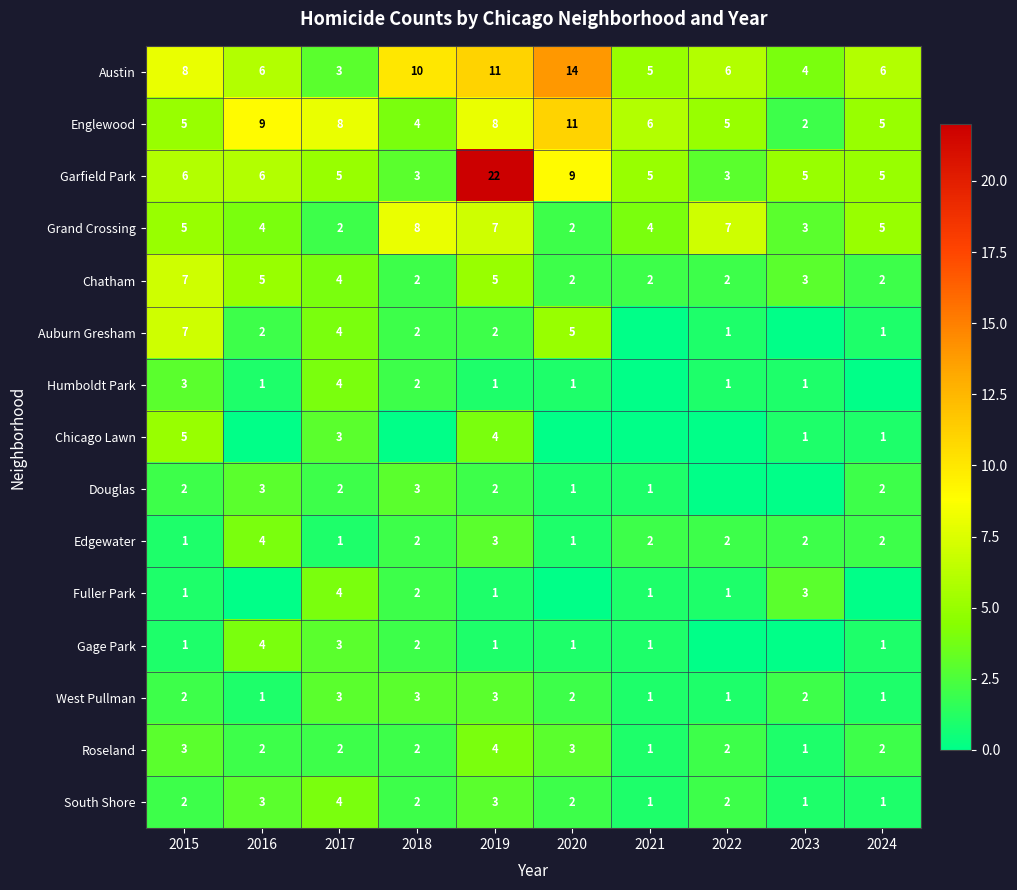

Read the Englewood value at 2015.

5